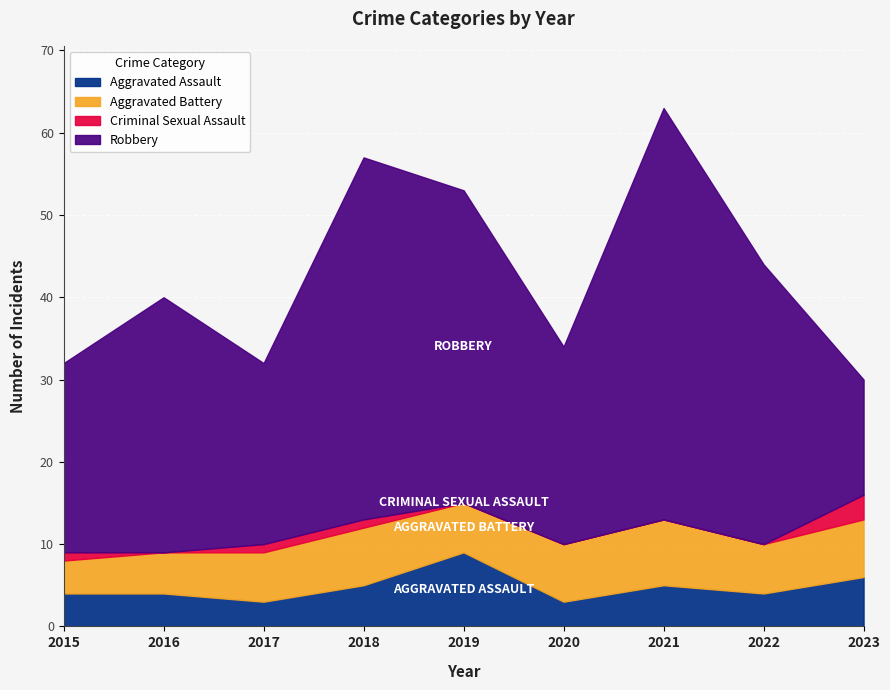

Which label corresponds to the smallest value in the chart?

2016